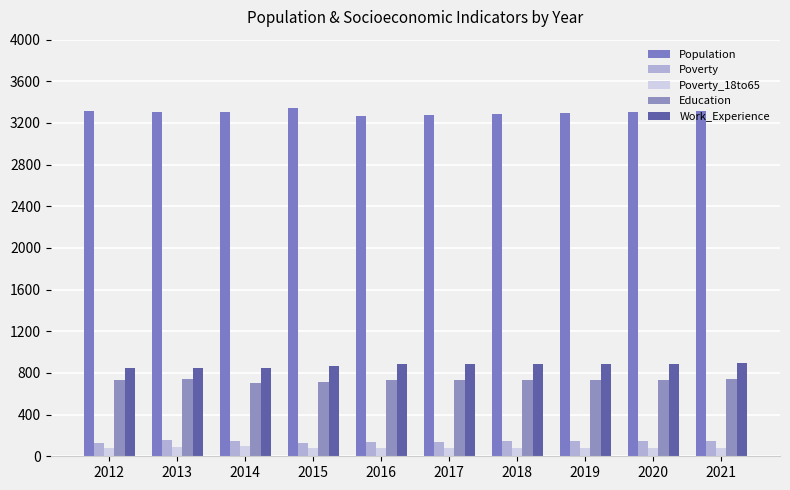

Reading left to right, what are all the values shown in this chart?

Population: 3319	3303	3304	3346	3268	3278	3287	3296	3305	3314
Poverty: 128	161	145	127	138	140	142	143	145	147
Poverty_18to65: 83	89	95	77	75	76	78	79	80	81
Education: 734	739	707	711	729	730	733	735	737	739
Work_Experience: 843	847	846	867	884	884	886	888	890	892